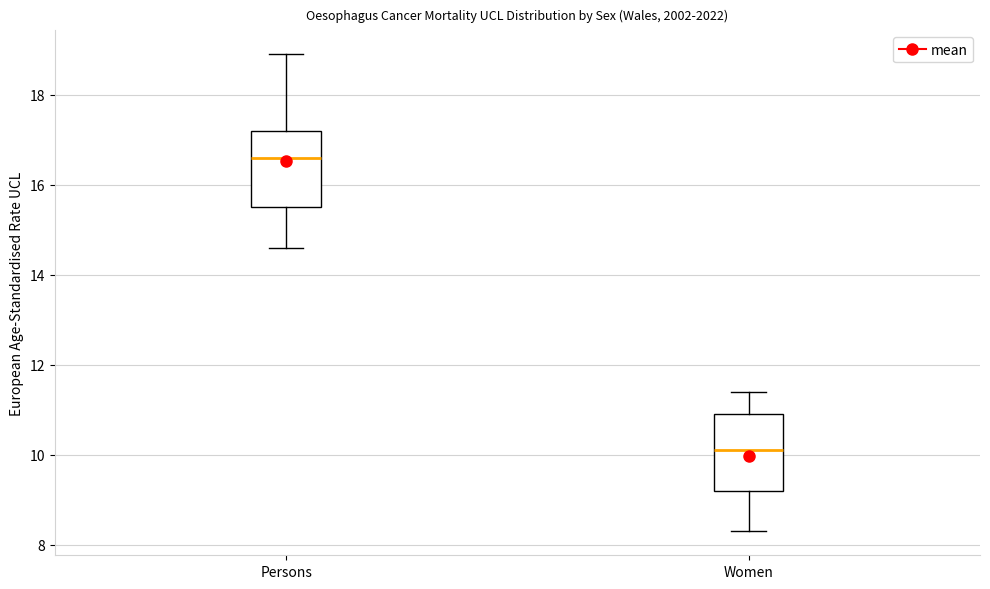

Which box has the lowest median line?

Women